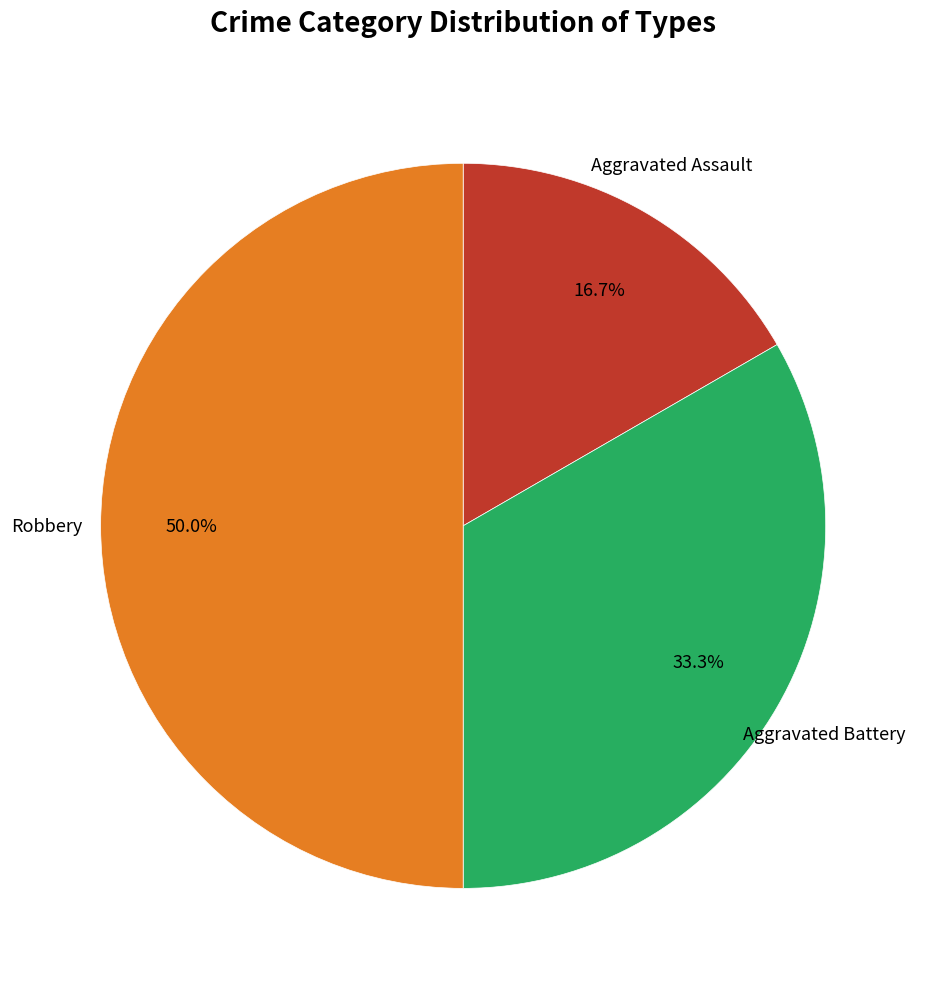

Which slice is the largest?

Robbery